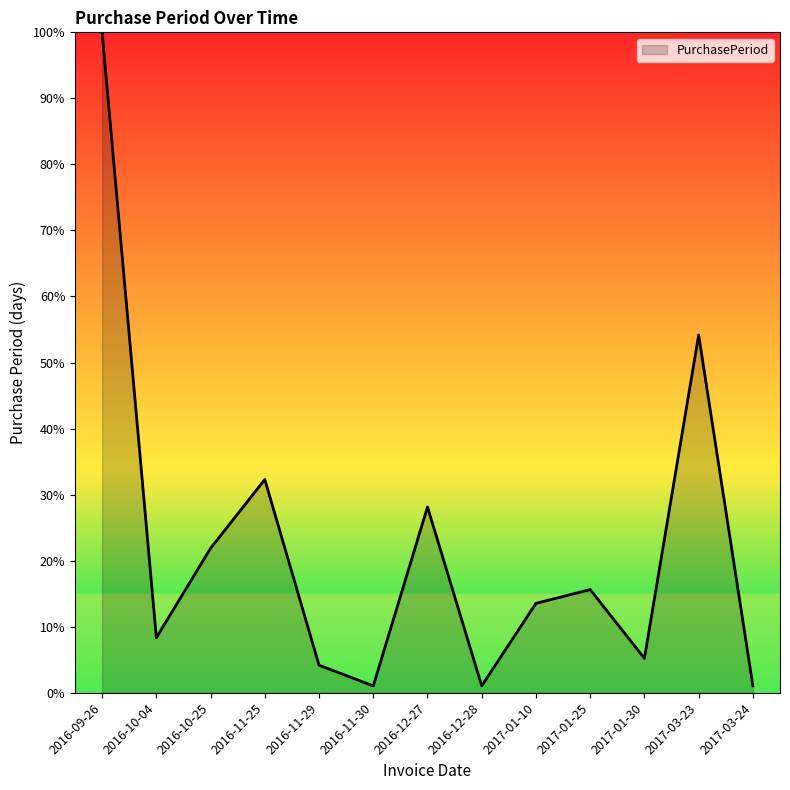

What is the sum of the values at 2016-10-04 and 2017-03-24?

9.4